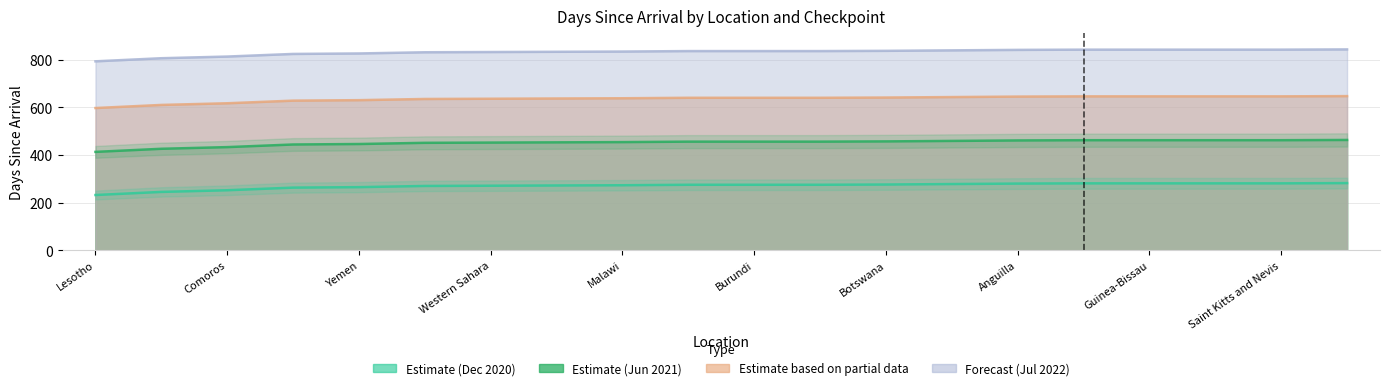

List the labels in order of DayJun21 value, smallest first.

Lesotho, Tajikistan, Comoros, Sao Tome and Principe, Yemen, South Sudan, Western Sahara, Falkland Islands, Malawi, Bonaire Sint Eustatius and Saba, Burundi, Sierra Leone, Botswana, Northern Mariana Islands, Anguilla, British Virgin Islands, Guinea-Bissau, Mali, Saint Kitts and Nevis, Laos